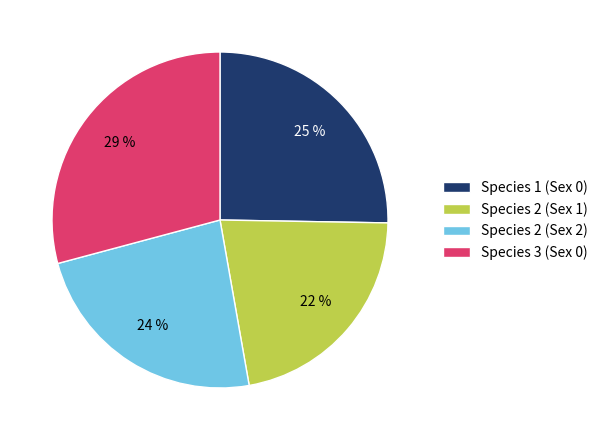

Combined, do Species 2 (Sex 1) and Species 1 (Sex 0) account for over 50%?

No